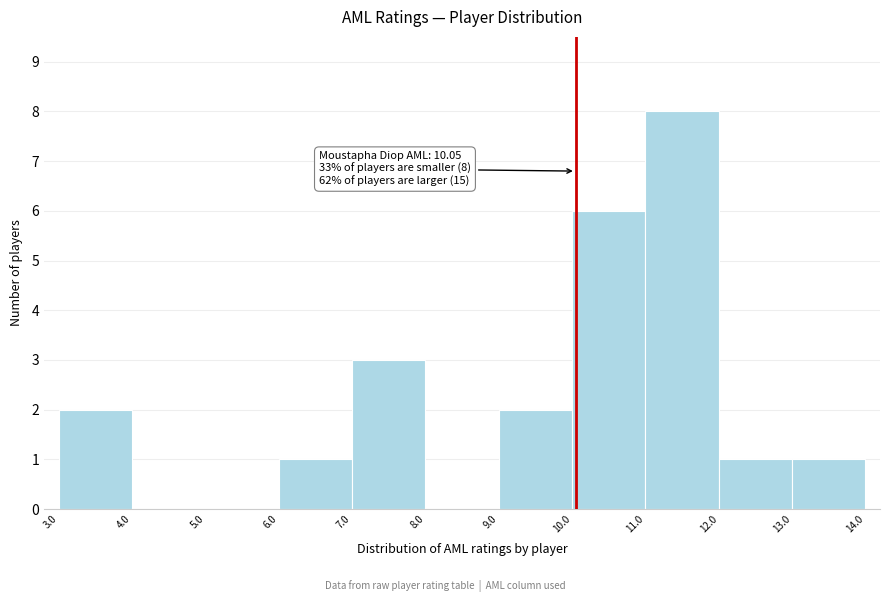

Over which range of the x-axis is the bar tallest?

11.0 to 12.0